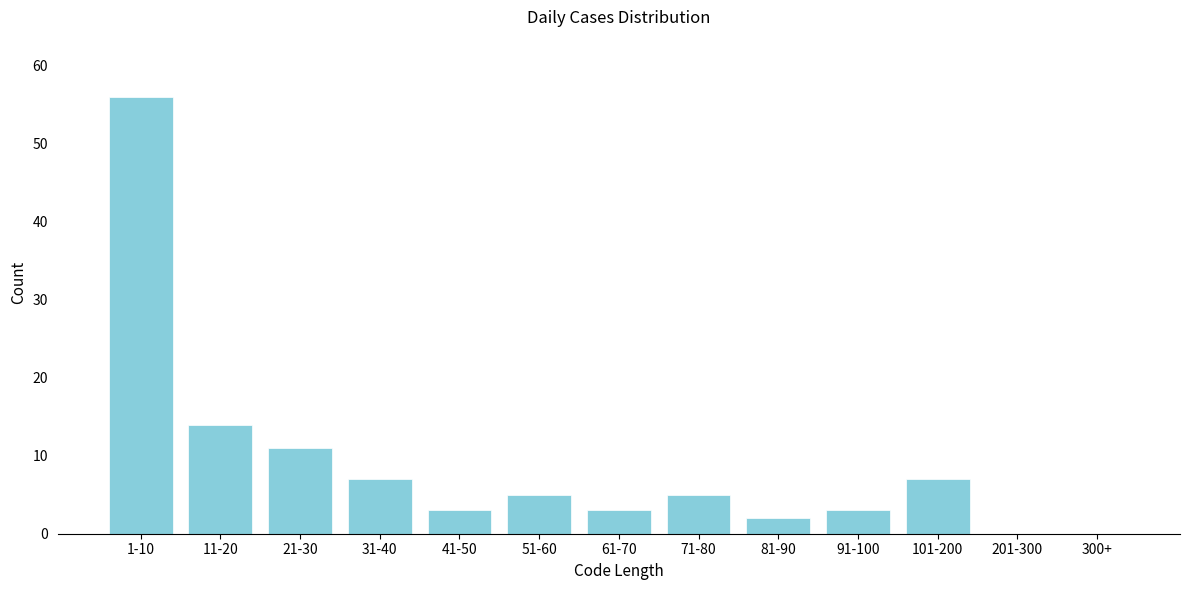

Reading left to right, what are all the values shown in this chart?

1-10=56	11-20=14	21-30=11	31-40=7	41-50=3	51-60=5	61-70=3	71-80=5	81-90=2	91-100=3	101-200=7	201-300=0	300+=0